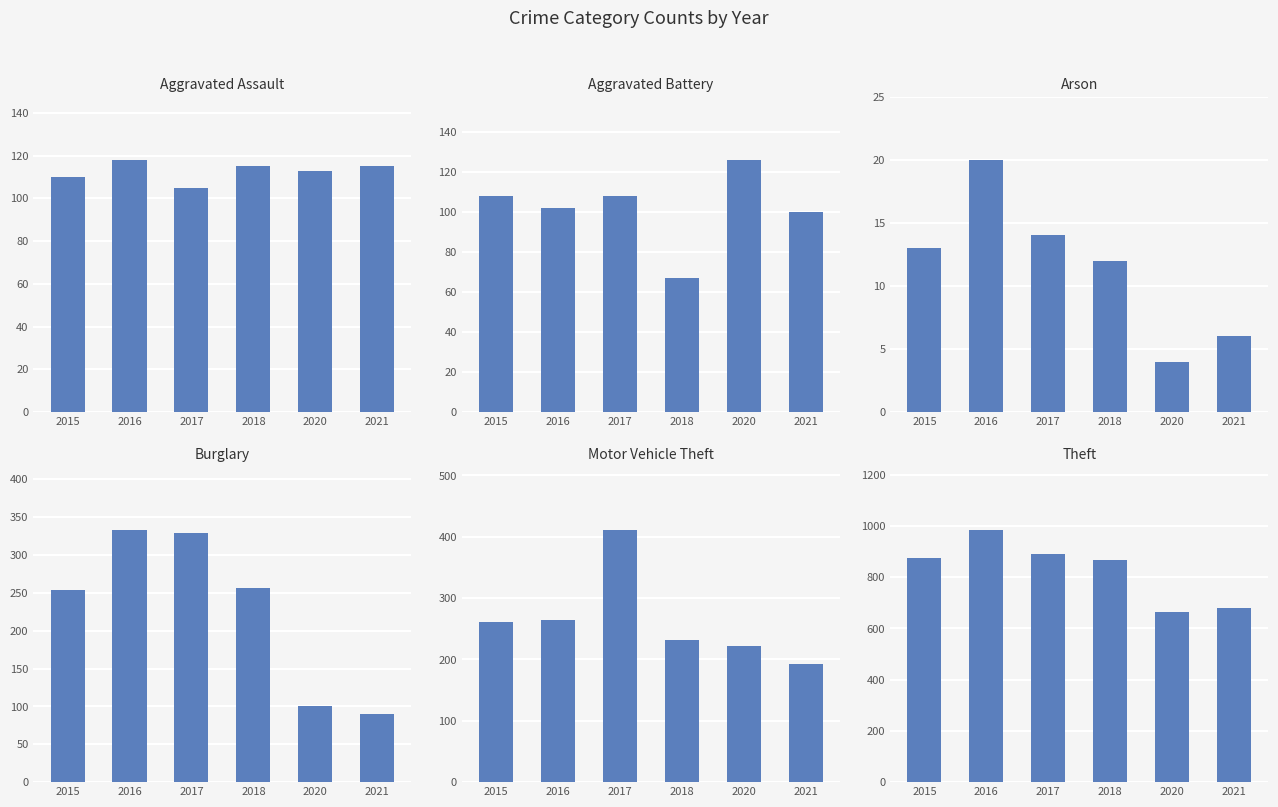

Which has a higher value, 2020 or 2021?

2021